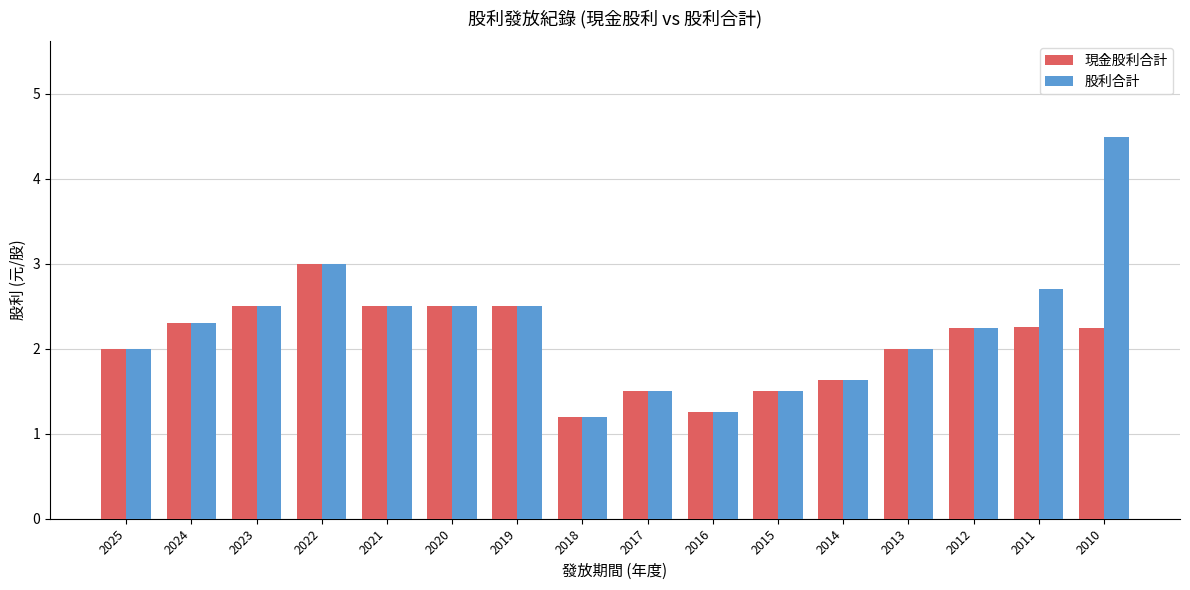

What is the difference between the maximum and minimum values in the 股利合計 series?

3.3